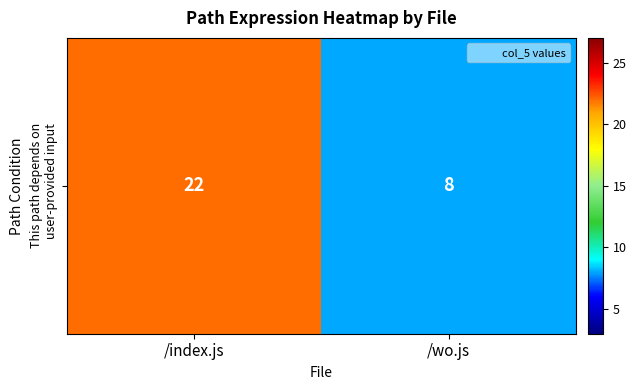

What is the change in value from /index.js to /wo.js?

-14